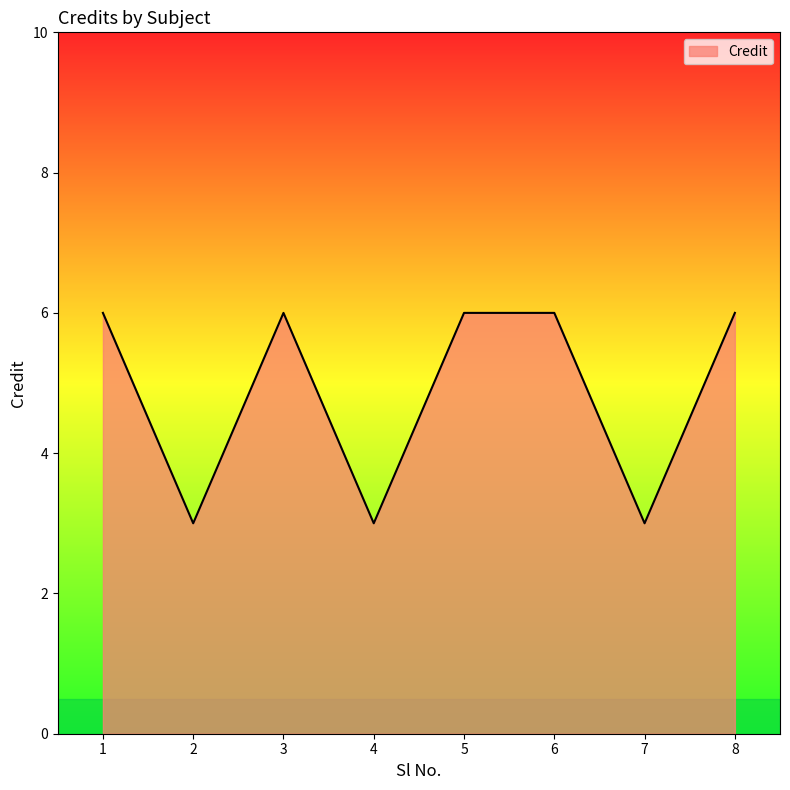

Reading left to right, extract all data points from this chart.

6	3	6	3	6	6	3	6